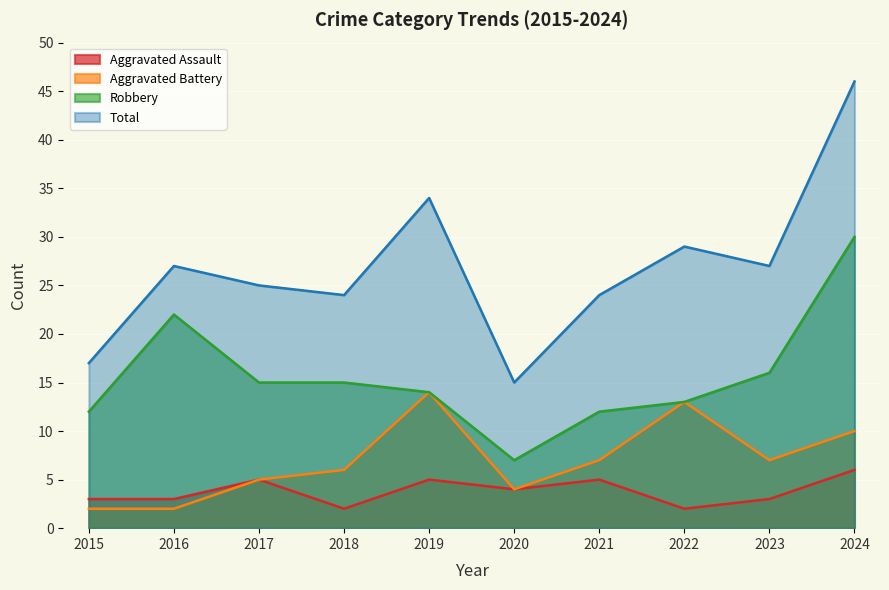

Is the value of Total at 2020 greater than the value of Robbery at 2015?

Yes